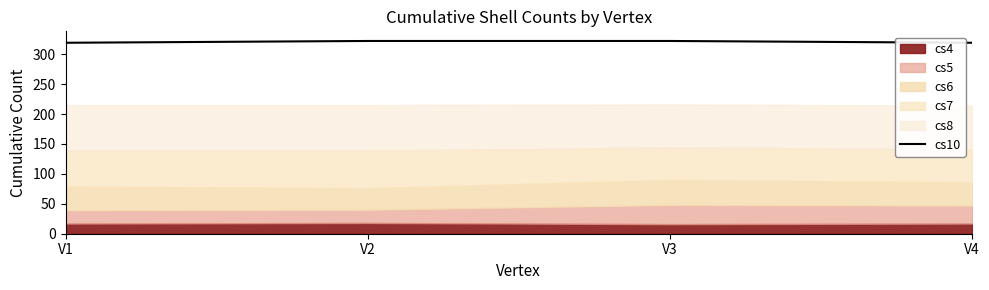

List the labels in order of value, smallest first.

V1, V4, V2, V3